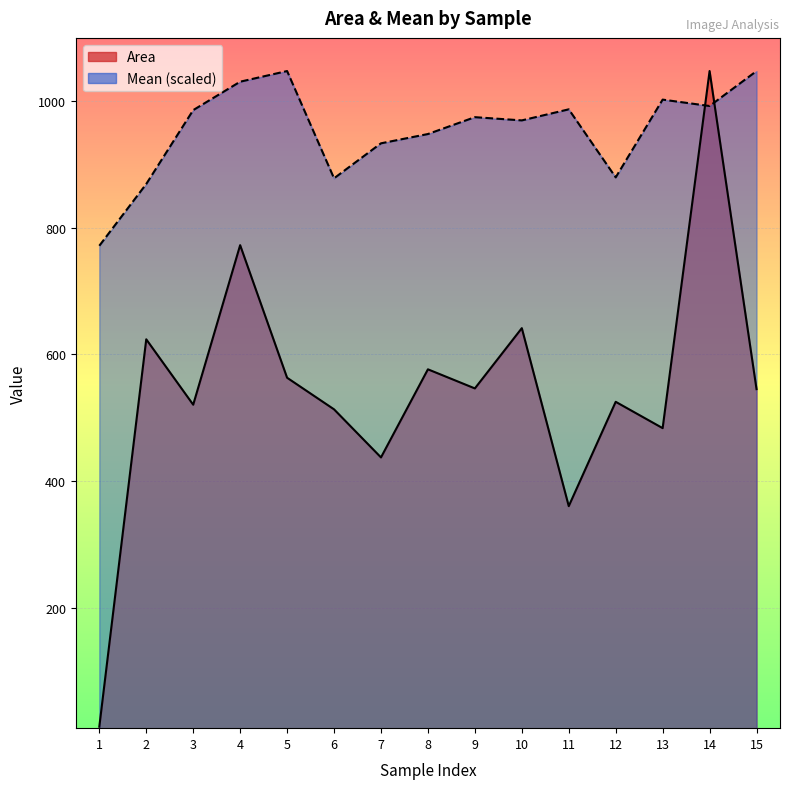

Reading right to left, transcribe all the data shown in this chart.

Area: 545.2	1048.1	483.6	525.2	360.3	641.6	546.4	576.6	437.3	513.3	563.3	772.8	520.6	624.0	11.6
Mean: 1048.0	992.8	1002.9	880.0	987.6	970.1	975.2	948.5	933.8	878.5	1048.1	1031.2	986.3	869.5	771.9